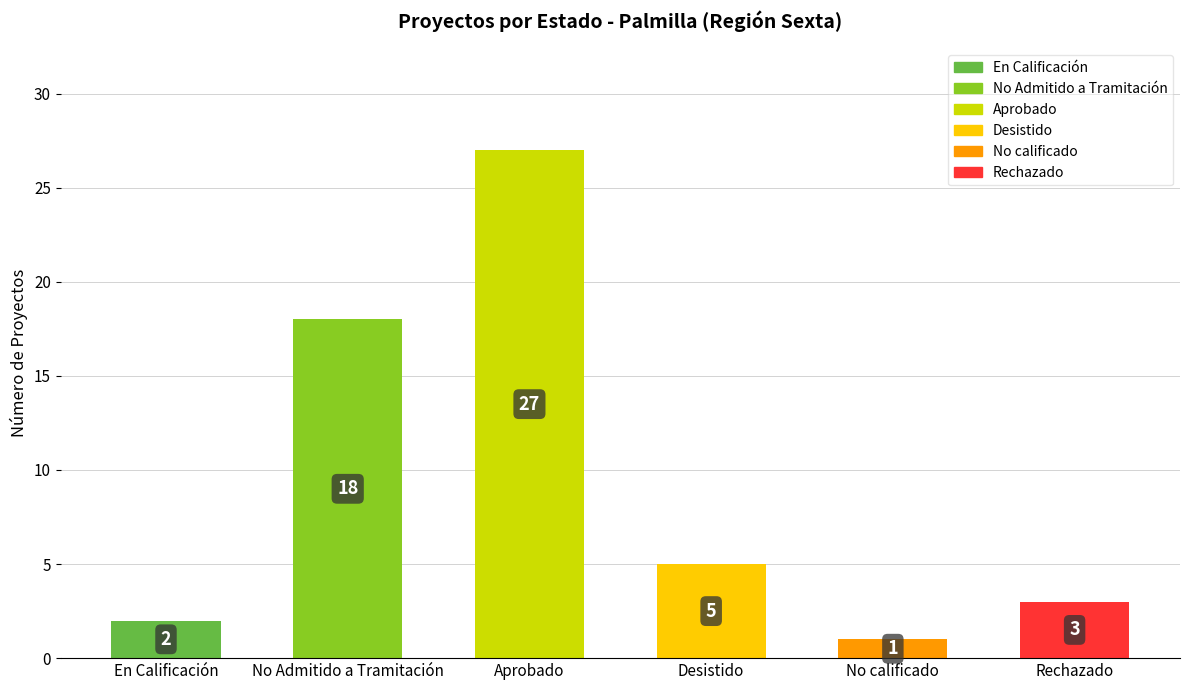

Which label corresponds to the largest value in the chart?

Aprobado